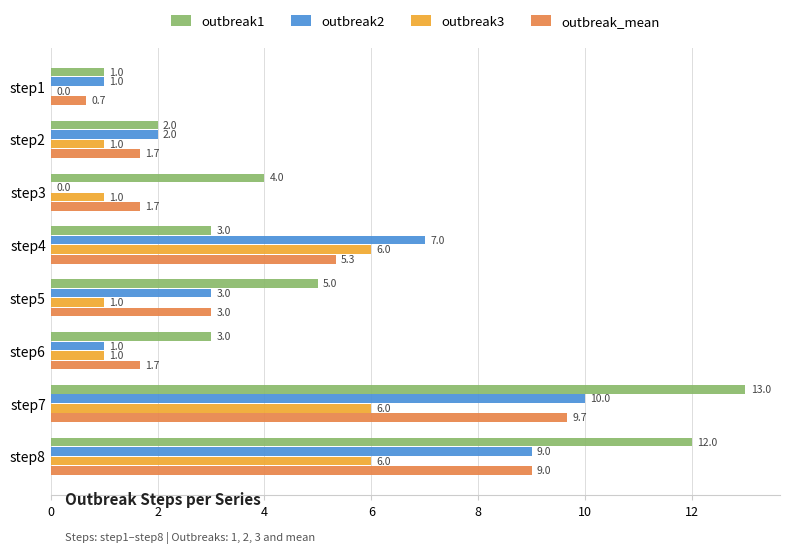

What is the total value across all series at step4?

21.3